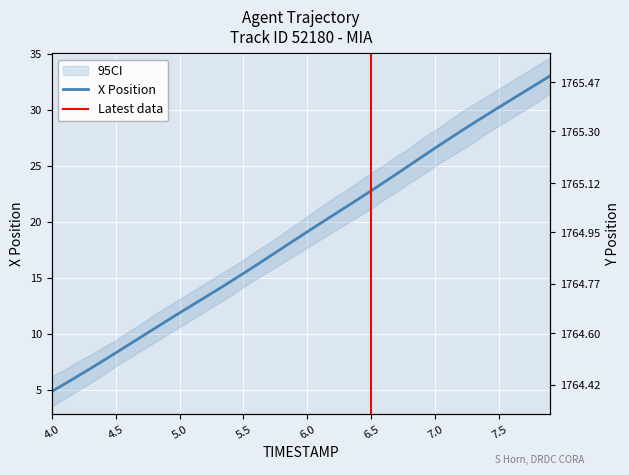

Where is the data nearest to the value 18?

5.9